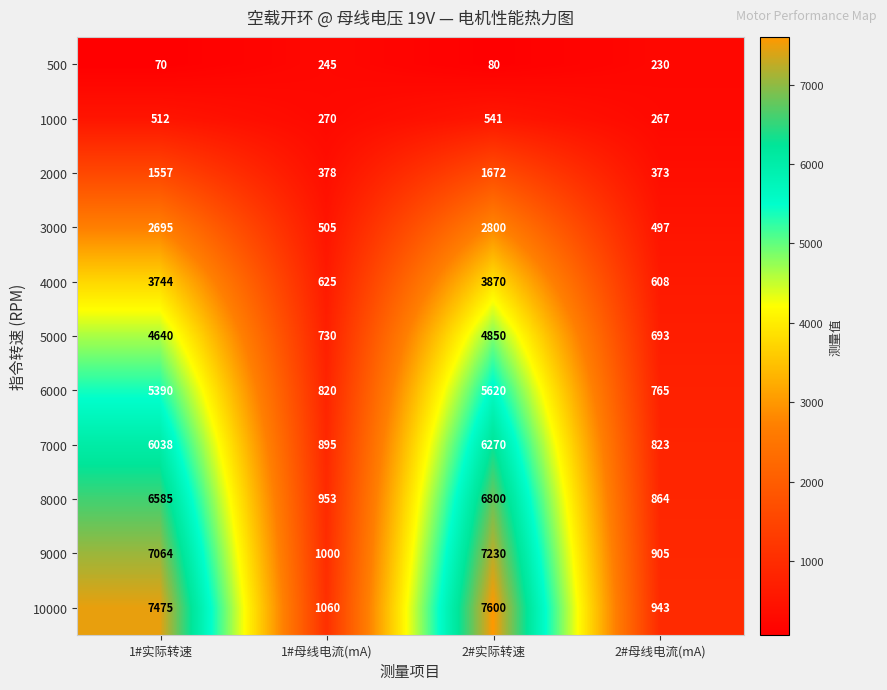

What is the greatest value displayed?

7600